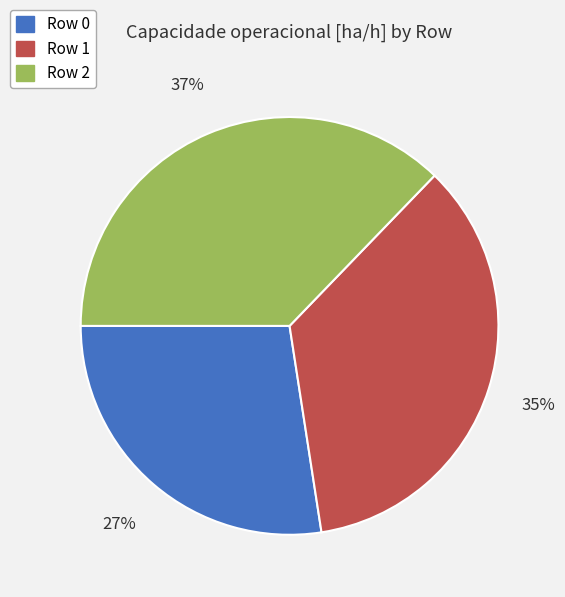

What is the ratio of the value at Row 2 to the value at Row 1?

1.1